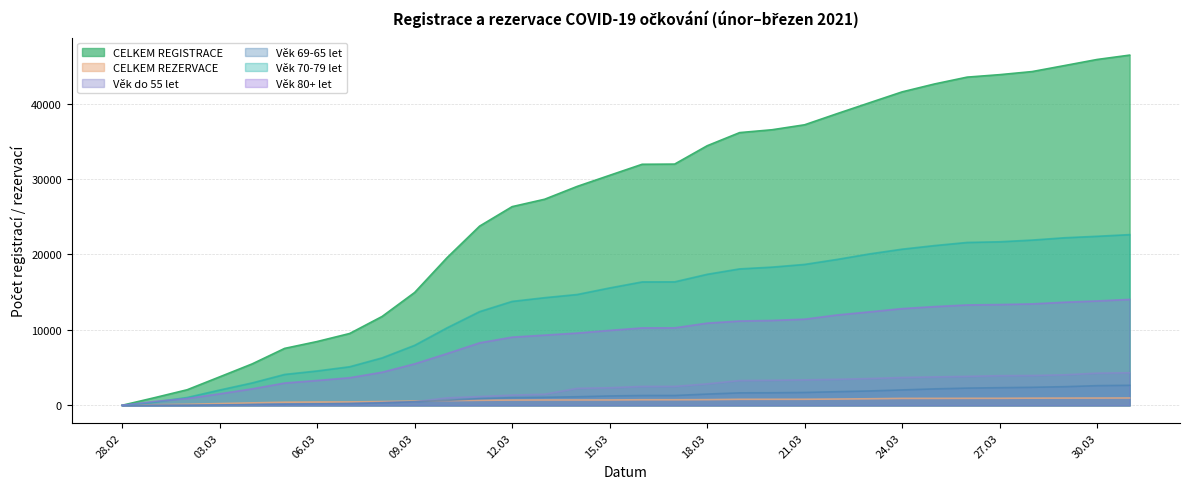

Count the number of categories in the chart.

32